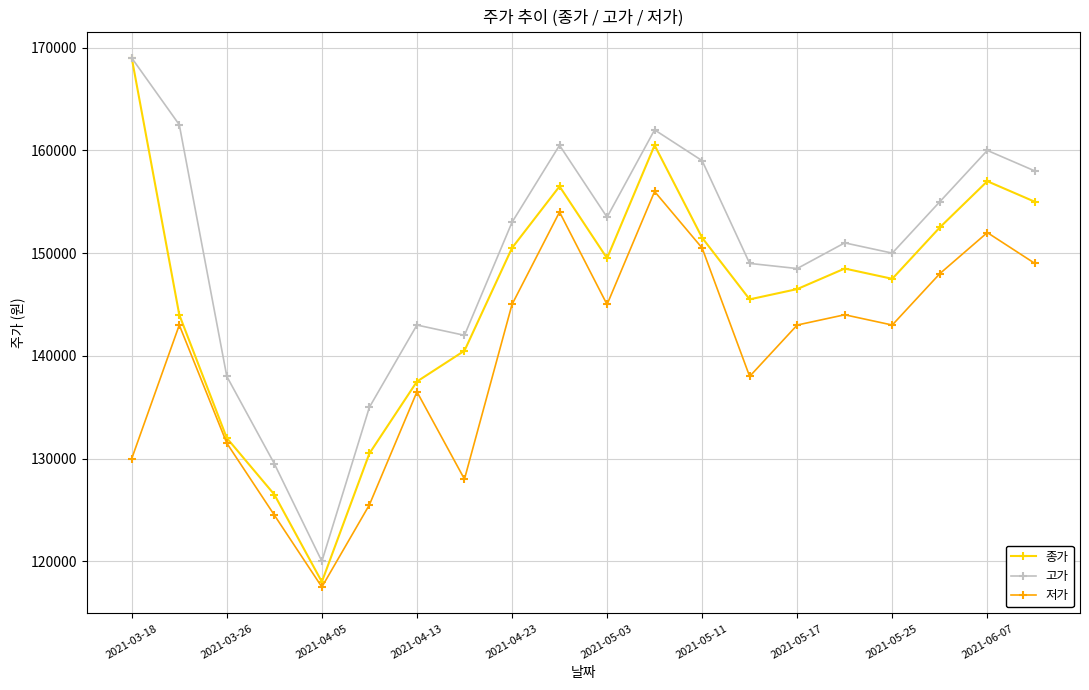

What is the minimum value for 고가?

120000